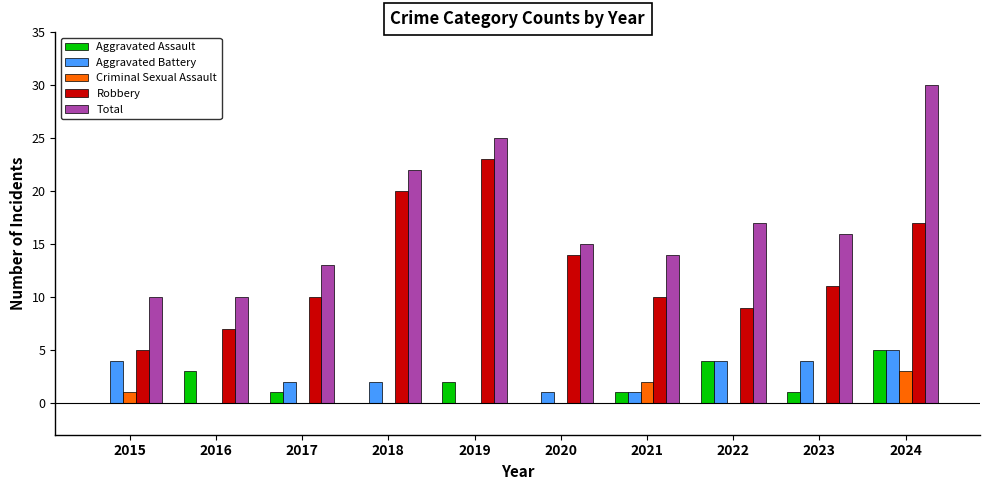

Are the bars horizontal?

No